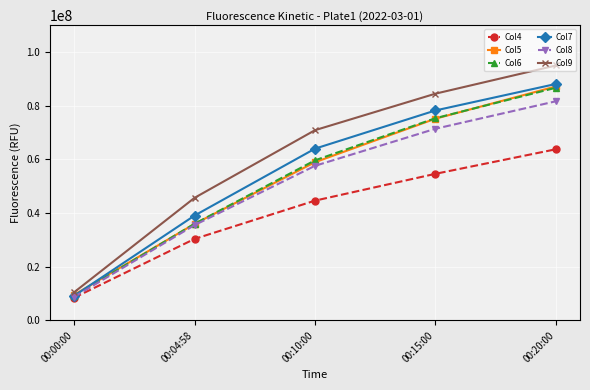

What is the label of the 5th point from the left?

00:20:00